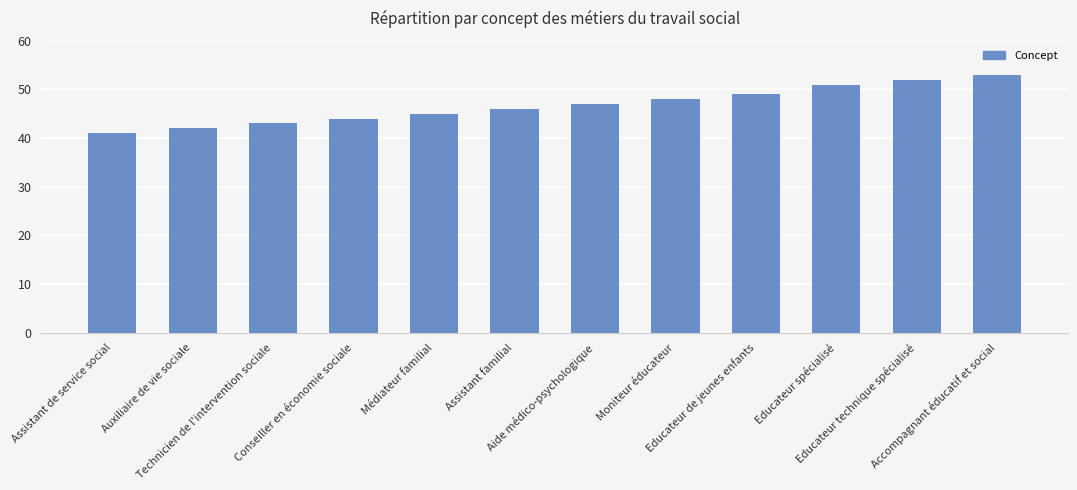

Between Moniteur éducateur and Auxiliaire de vie sociale, which is larger?

Moniteur éducateur